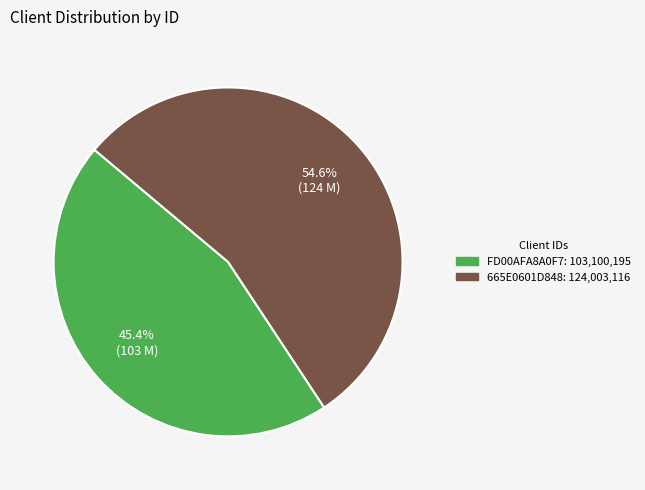

How many segments does this pie chart have?

2